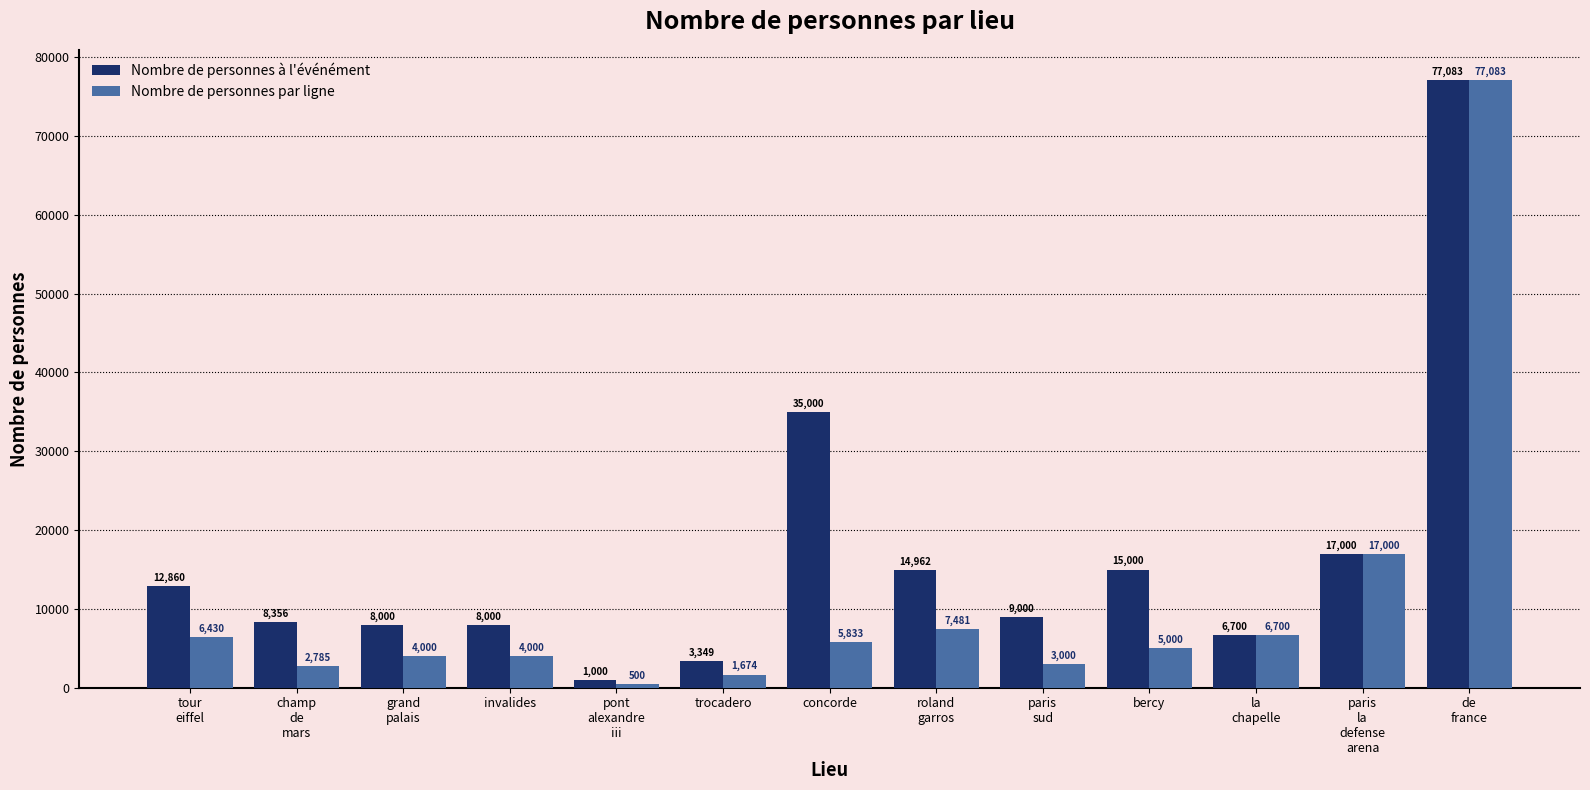

What is the approximate value of Nombre de personnes par ligne at invalides?

4000.0